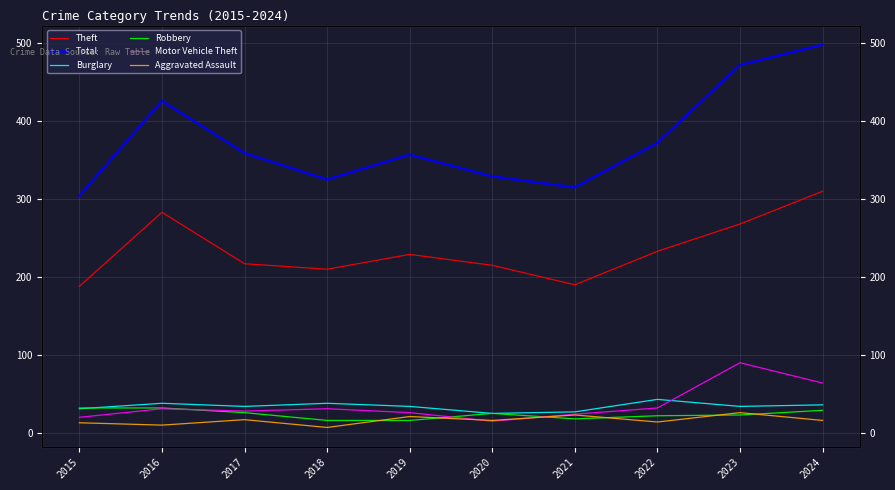

What is the difference between the maximum and minimum values in the Burglary series?

18